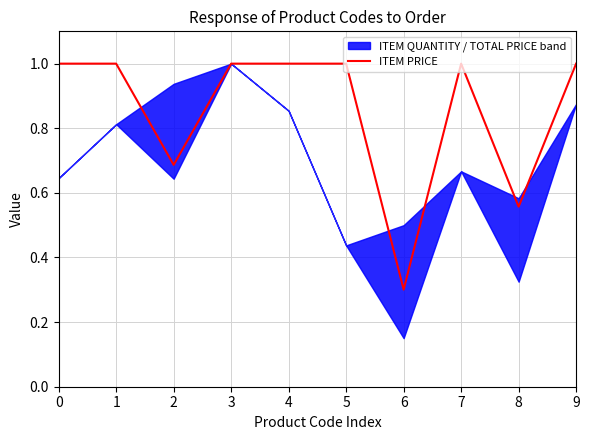

How many lines are shown in the chart?

1